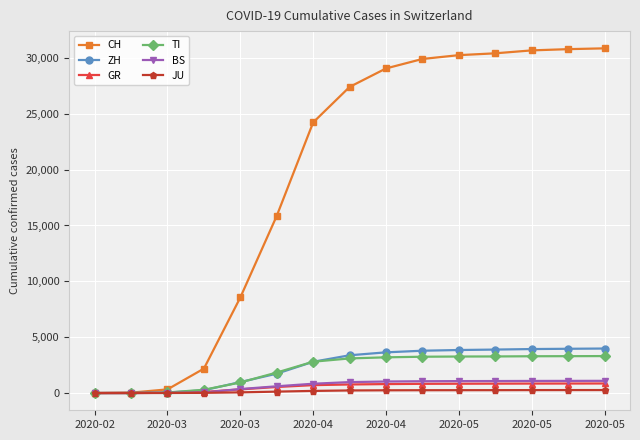

Which series has the largest total across all categories?

CH